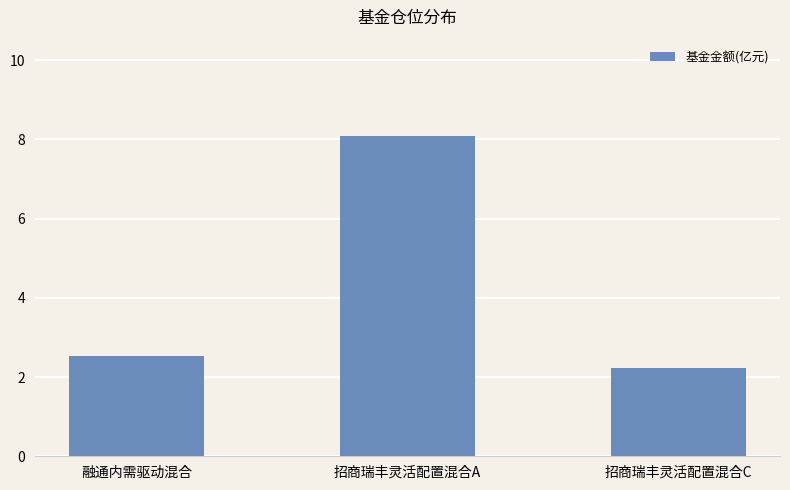

Read the value at 招商瑞丰灵活配置混合C.

2.2